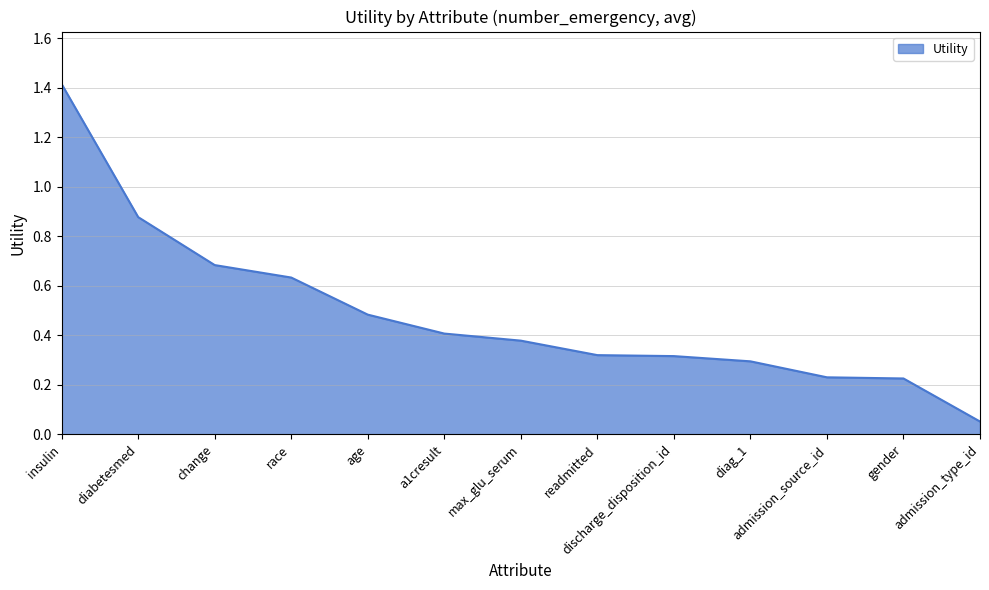

Read the value at age.

0.5